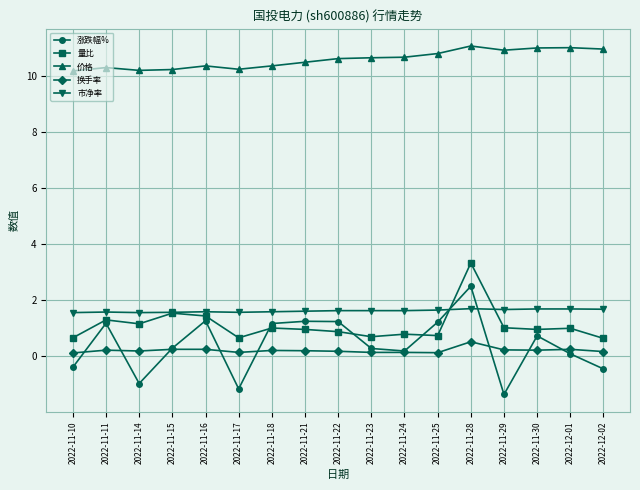

What is the maximum value for 量比?

3.3